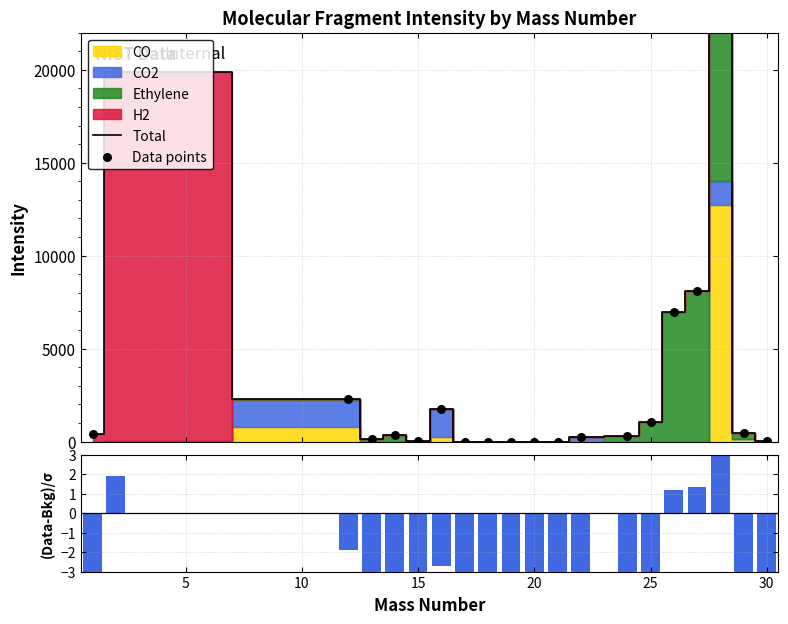

Is the value of (Data-Bkg)/σ at 15 greater than the value of Total at 25?

No